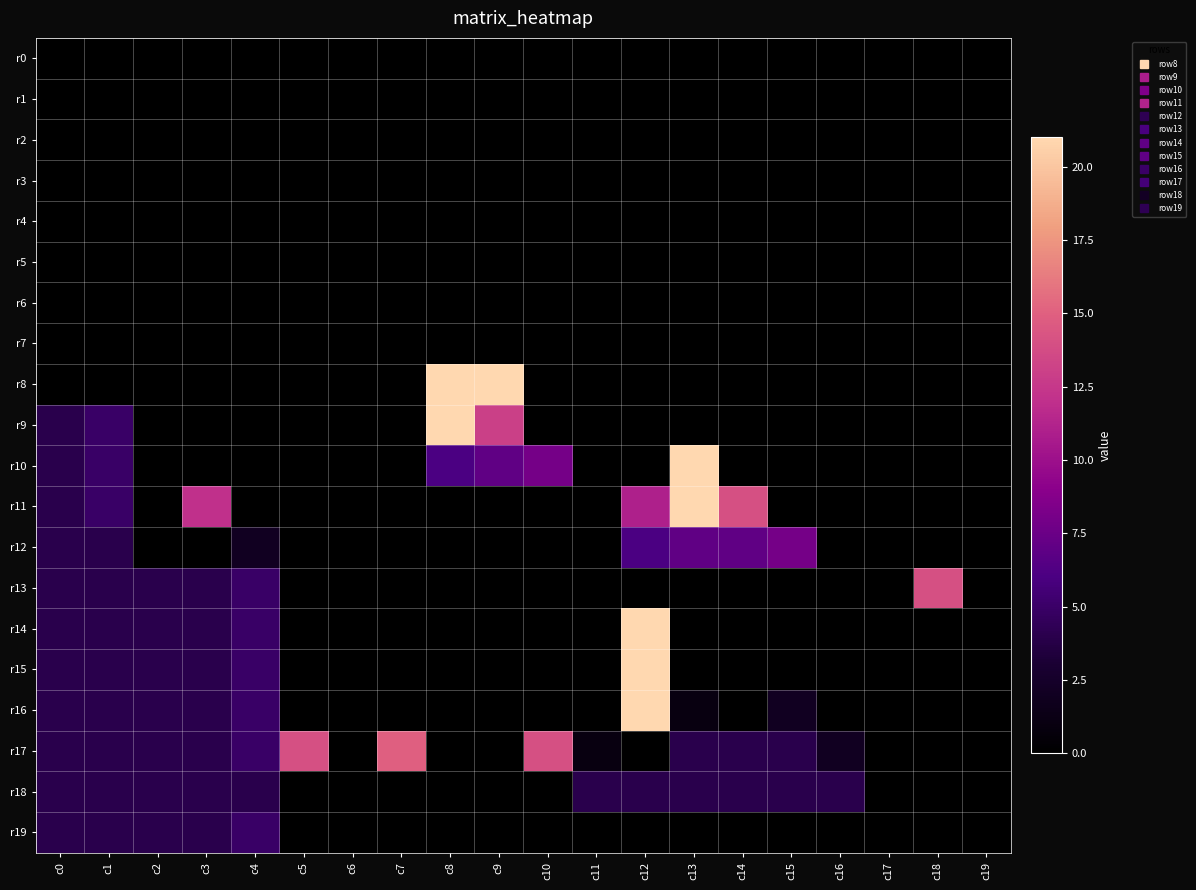

How many values in r19 are above zero?

5